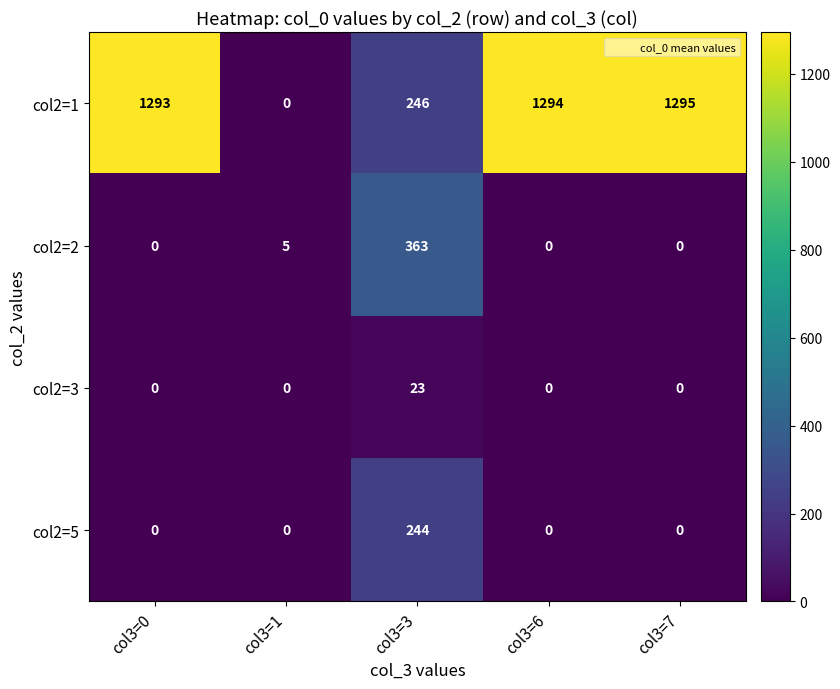

What is the average value of the col2=5 series?

49